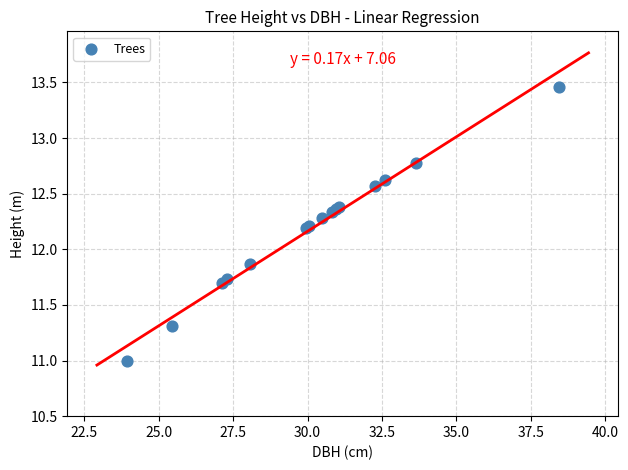

What Y value in the scatter plot is closest to 12?

11.9